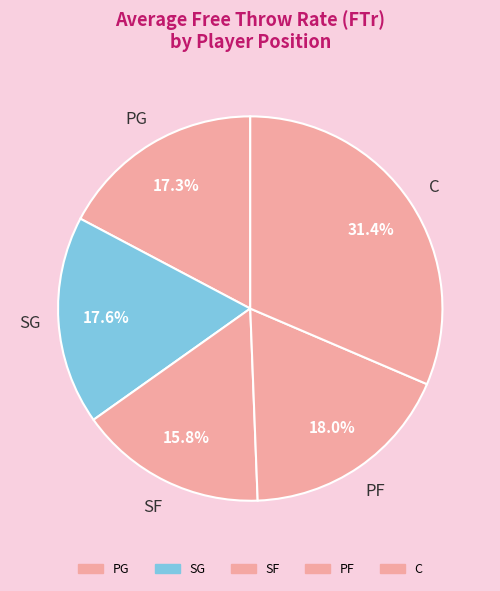

Is there a majority slice in this chart?

No